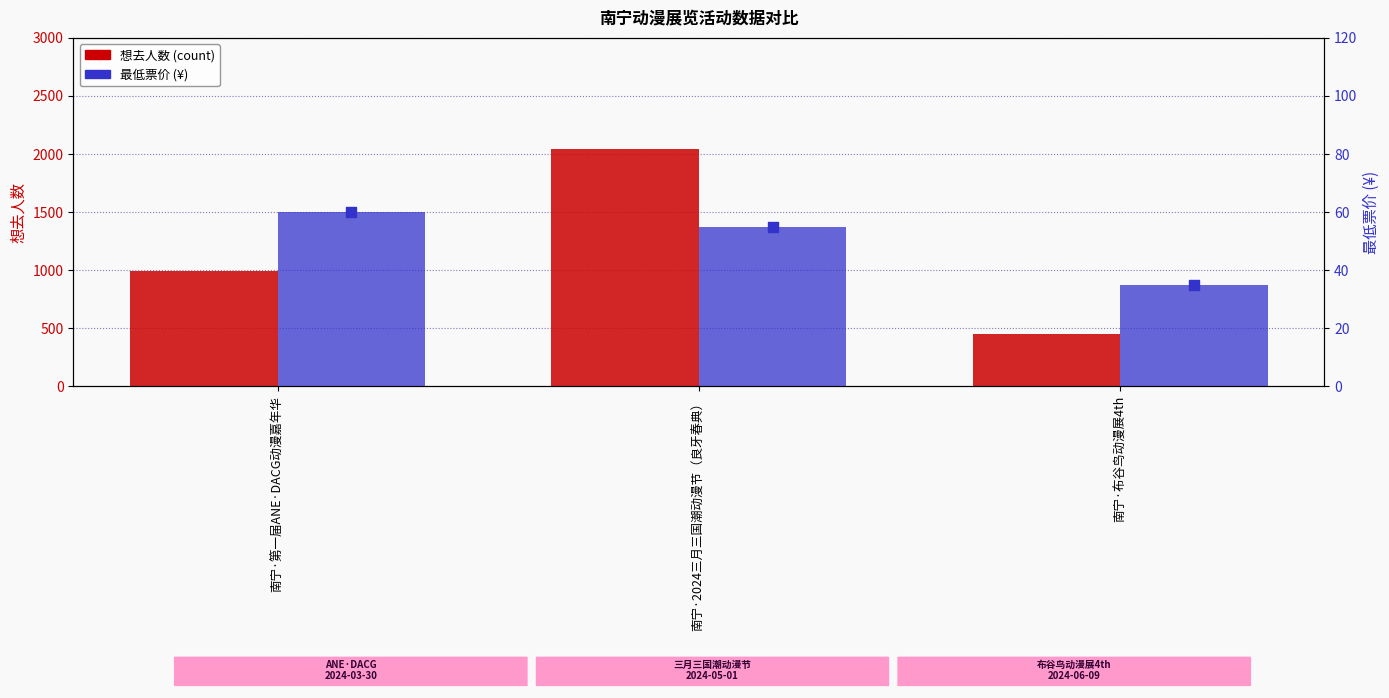

Which series contains the highest Y value?

想去人数 (count)